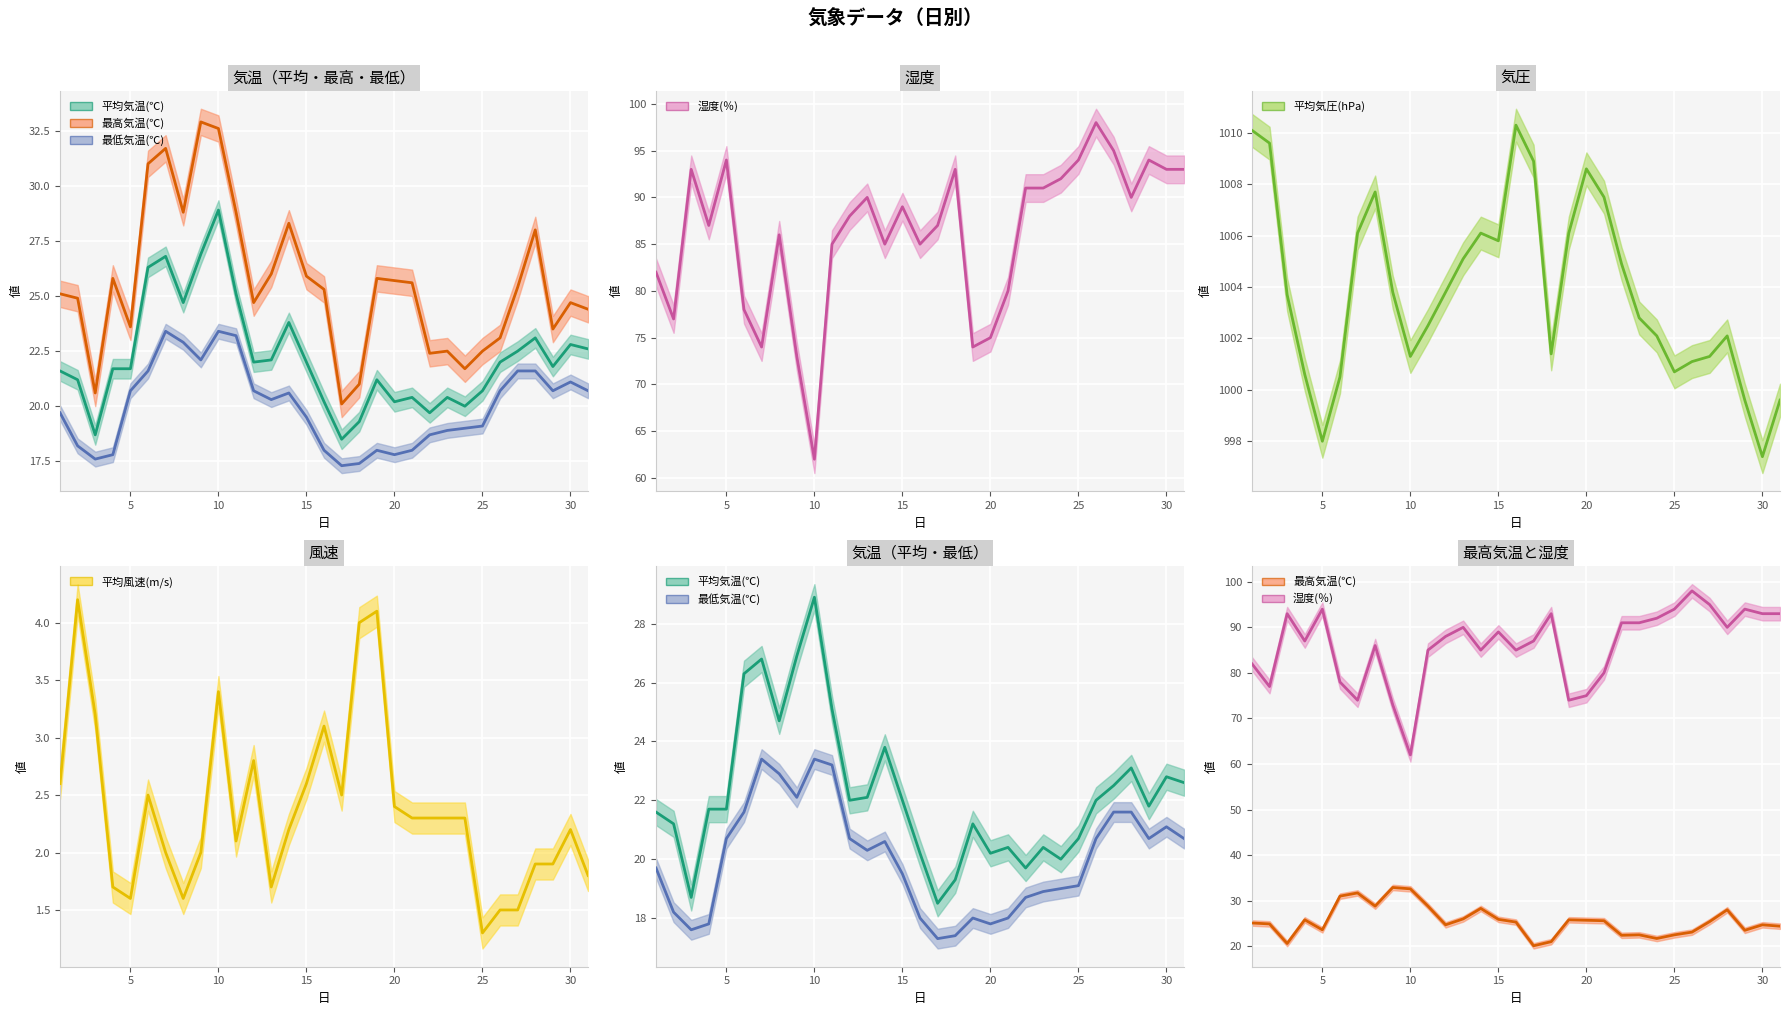

Reading left to right, transcribe all the data shown in this chart.

平均気温(℃): 21.6	21.2	18.7	21.7	21.7	26.3	26.8	24.7	26.9	28.9	25.1	22.0	22.1	23.8	22.0	20.2	18.5	19.3	21.2	20.2	20.4	19.7	20.4	20.0	20.7	22.0	22.5	23.1	21.8	22.8	22.6
最高気温(℃): 25.1	24.9	20.6	25.8	23.6	31.0	31.7	28.8	32.9	32.6	28.8	24.7	26.0	28.3	25.9	25.3	20.1	21.0	25.8	25.7	25.6	22.4	22.5	21.7	22.5	23.1	25.4	28.0	23.5	24.7	24.4
最低気温(℃): 19.7	18.2	17.6	17.8	20.7	21.6	23.4	22.9	22.1	23.4	23.2	20.7	20.3	20.6	19.5	18.0	17.3	17.4	18.0	17.8	18.0	18.7	18.9	19.0	19.1	20.7	21.6	21.6	20.7	21.1	20.7
湿度(％): 82.0	77.0	93.0	87.0	94.0	78.0	74.0	86.0	73.0	62.0	85.0	88.0	90.0	85.0	89.0	85.0	87.0	93.0	74.0	75.0	80.0	91.0	91.0	92.0	94.0	98.0	95.0	90.0	94.0	93.0	93.0
平均気圧(hPa): 1010.1	1009.6	1003.7	1000.6	998.0	1000.5	1006.1	1007.7	1003.8	1001.3	1002.5	1003.8	1005.1	1006.1	1005.8	1010.3	1008.9	1001.4	1006.1	1008.6	1007.5	1004.9	1002.8	1002.1	1000.7	1001.1	1001.3	1002.1	999.6	997.4	999.6
平均風速(m/s): 2.6	4.2	3.2	1.7	1.6	2.5	2.0	1.6	2.0	3.4	2.1	2.8	1.7	2.2	2.6	3.1	2.5	4.0	4.1	2.4	2.3	2.3	2.3	2.3	1.3	1.5	1.5	1.9	1.9	2.2	1.8